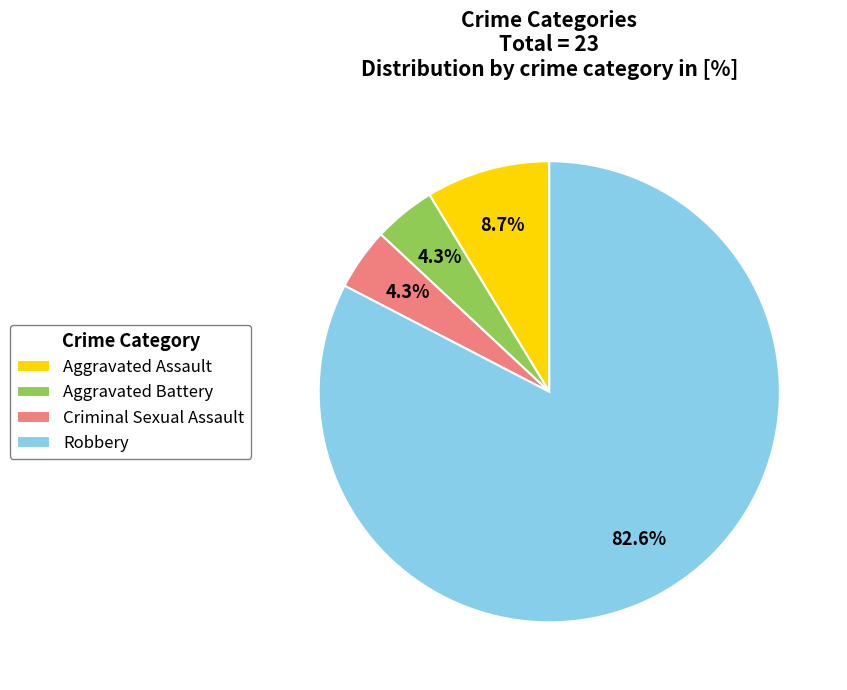

To the nearest percent, what is the combined percentage of Aggravated Battery and Aggravated Assault?

13%